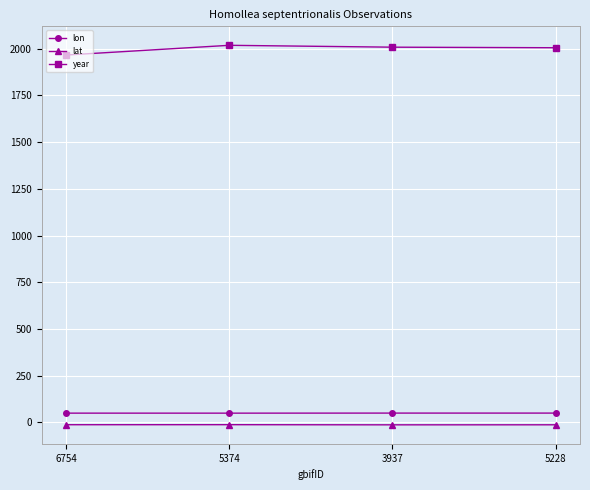

What is the label of the 3rd point from the left?

3937